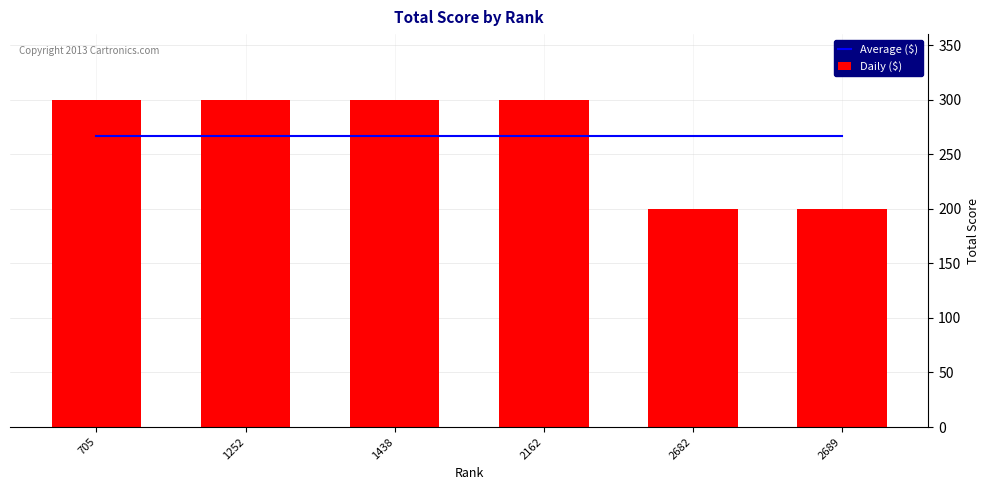

How many distinct data groups are displayed?

2